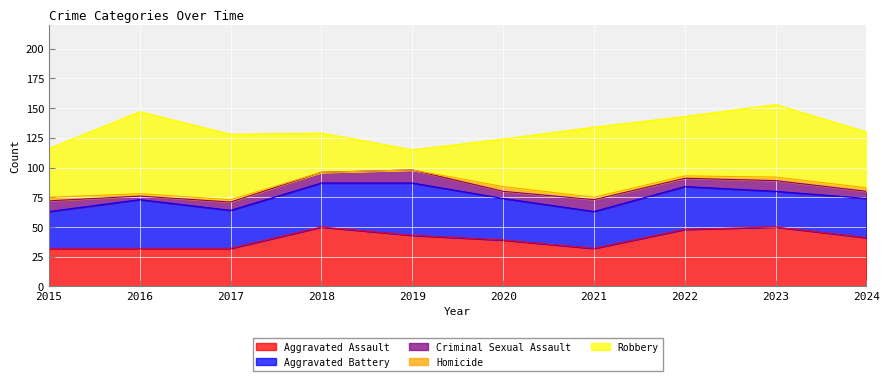

True or false: Criminal Sexual Assault has a value of 7 at 2022.

True